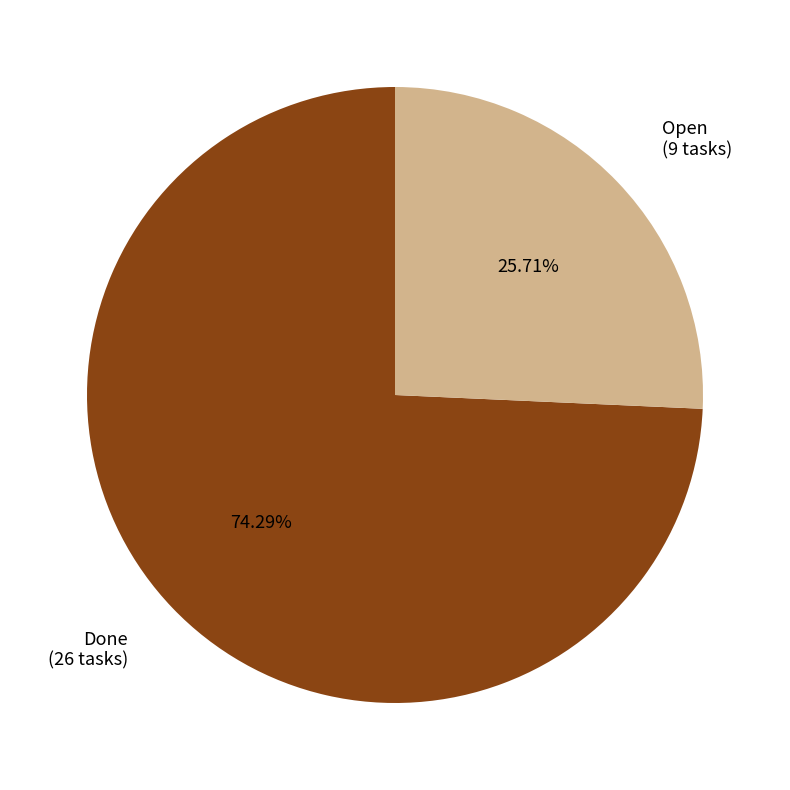

What percentage is the Done slice, to the nearest percent?

74%